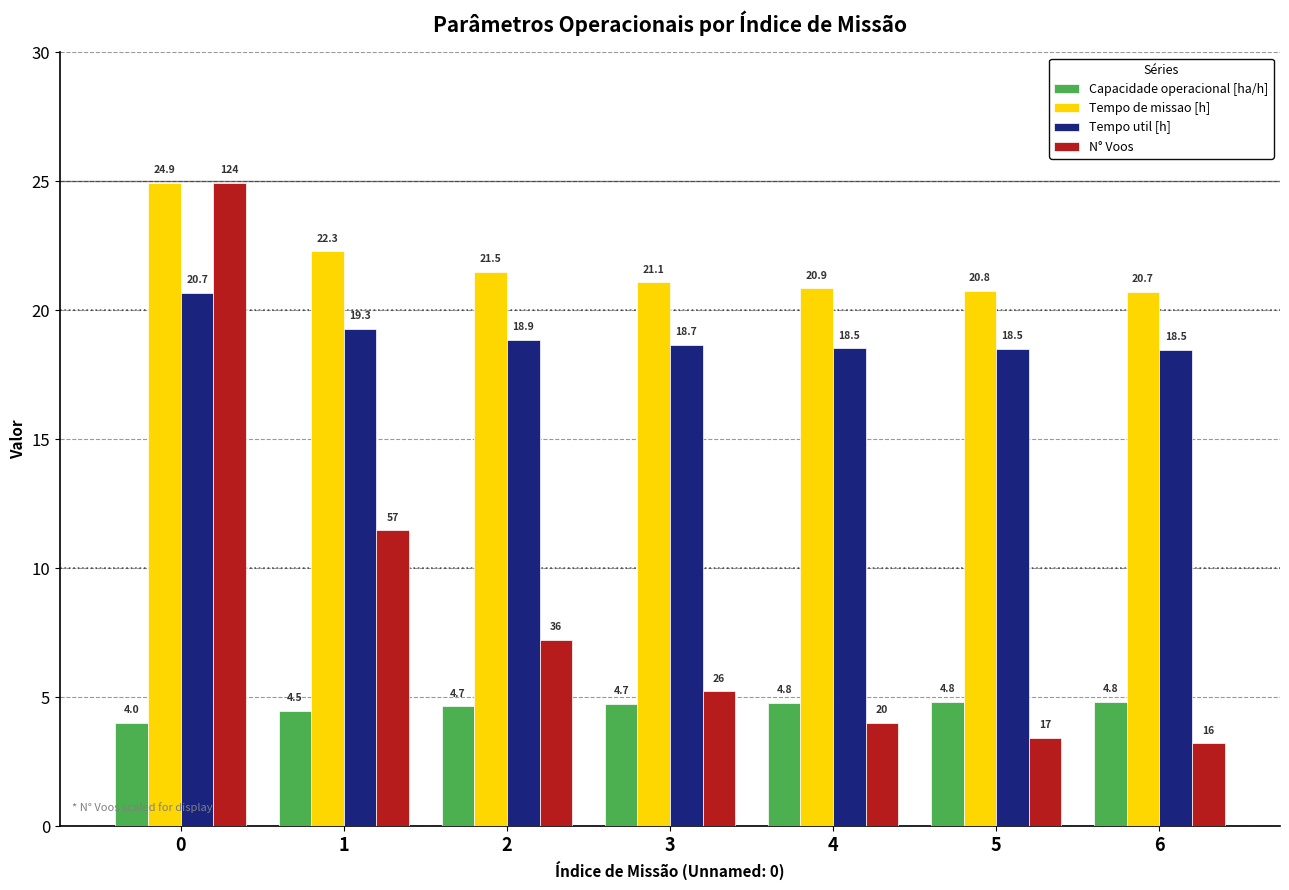

What is the difference between the maximum and minimum values in the Tempo util [h] series?

2.2